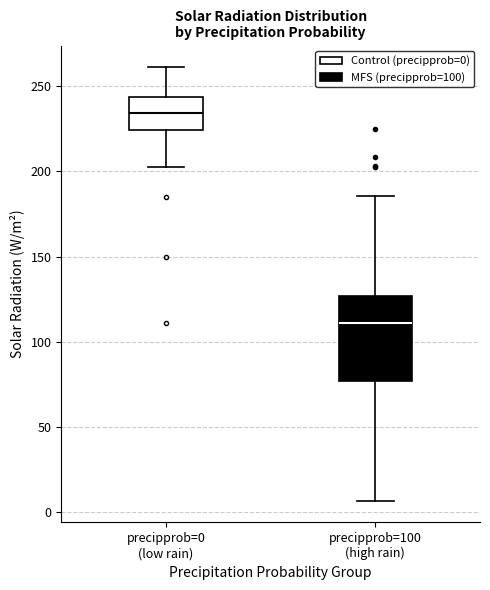

Which box is the tallest, from its lower edge to its upper edge?

precipprob=100 (high rain)